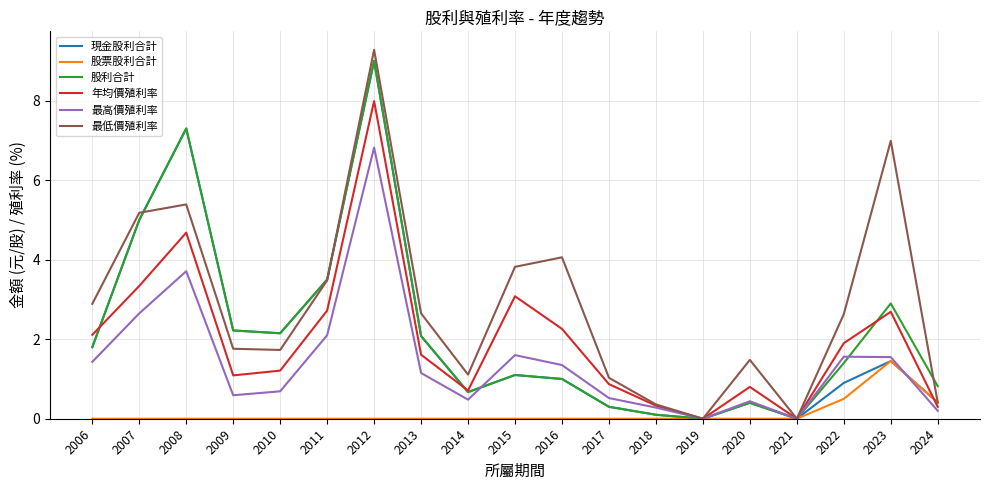

Between 2021 and 2024, which series saw the biggest shift?

股利合計